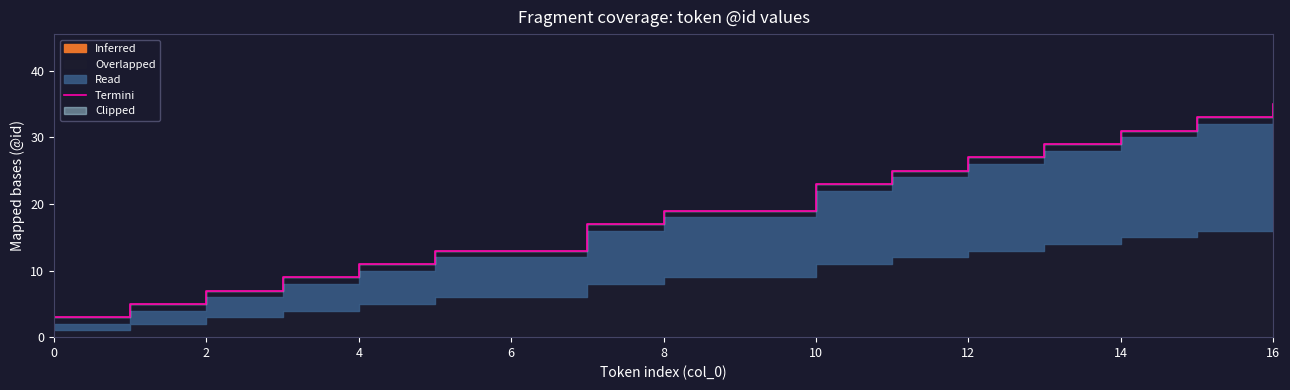

Reading right to left, list all the values displayed in this chart.

35	33	31	29	27	25	23	19	17	13	11	9	7	5	3